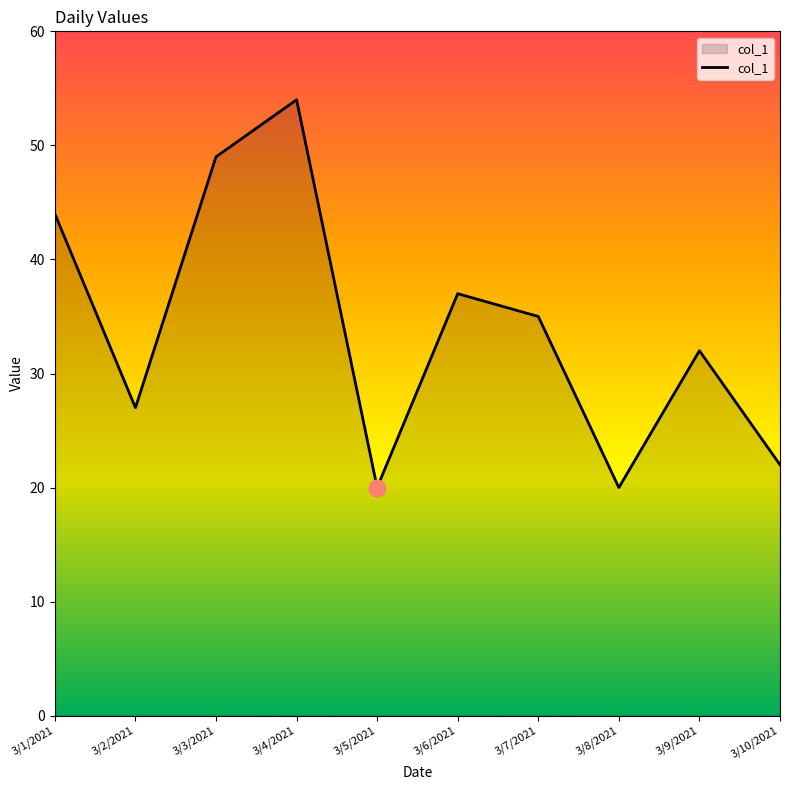

The value at 3/10/2021 is 22. True or false?

True